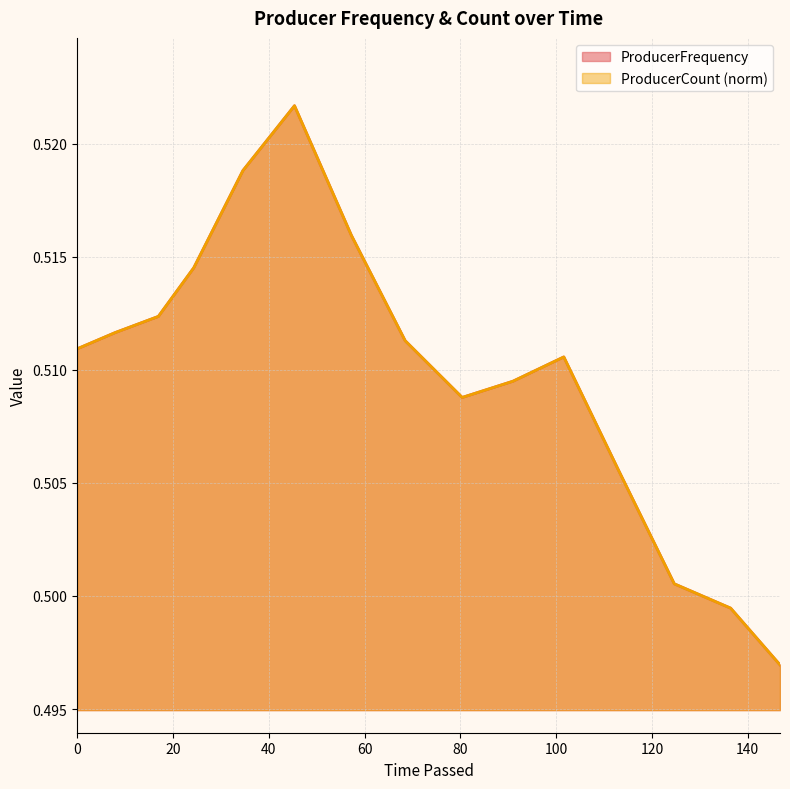

How many ProducerCount_norm values are between 0 and 1?

15